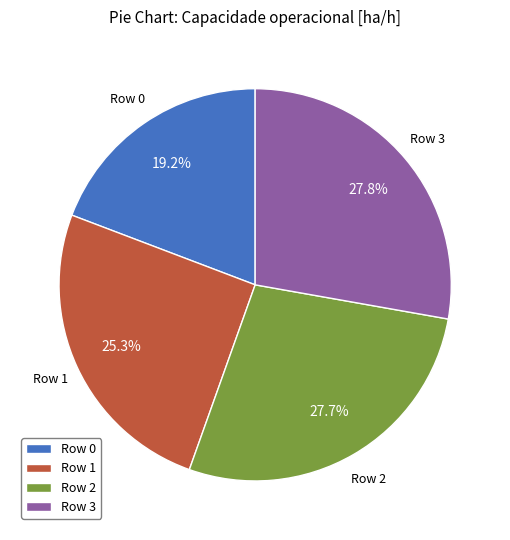

Is the sum of Row 0 and Row 1 greater than half?

No